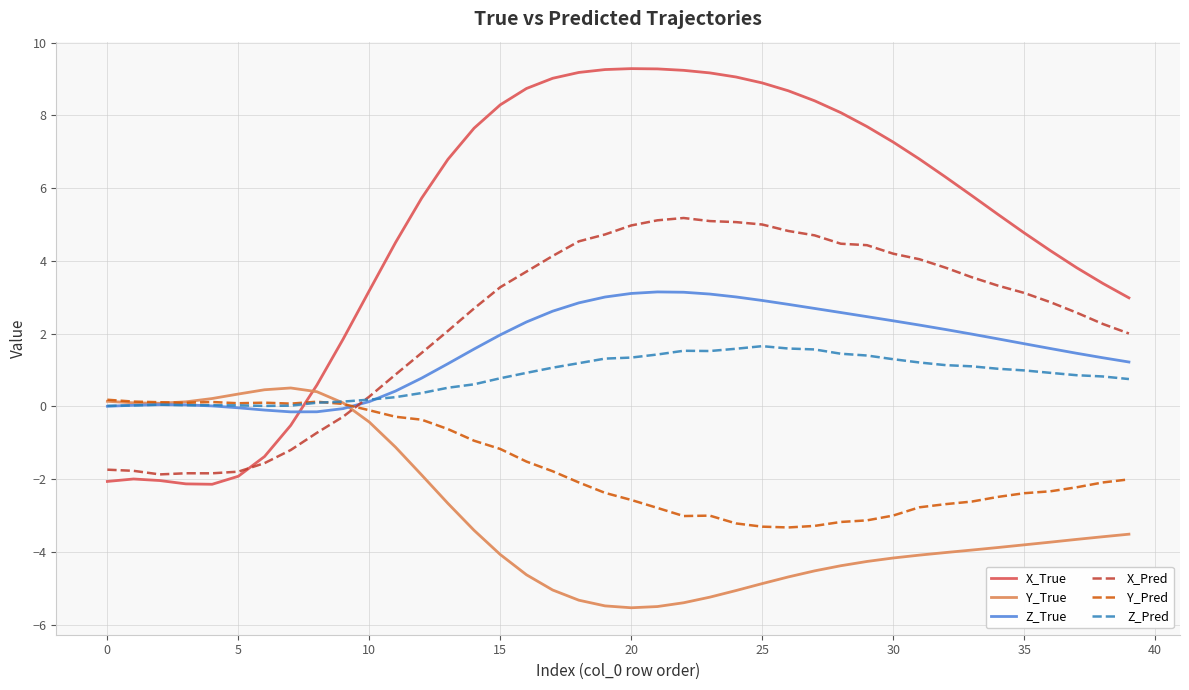

What is the minimum value for Y_True?

-5.5